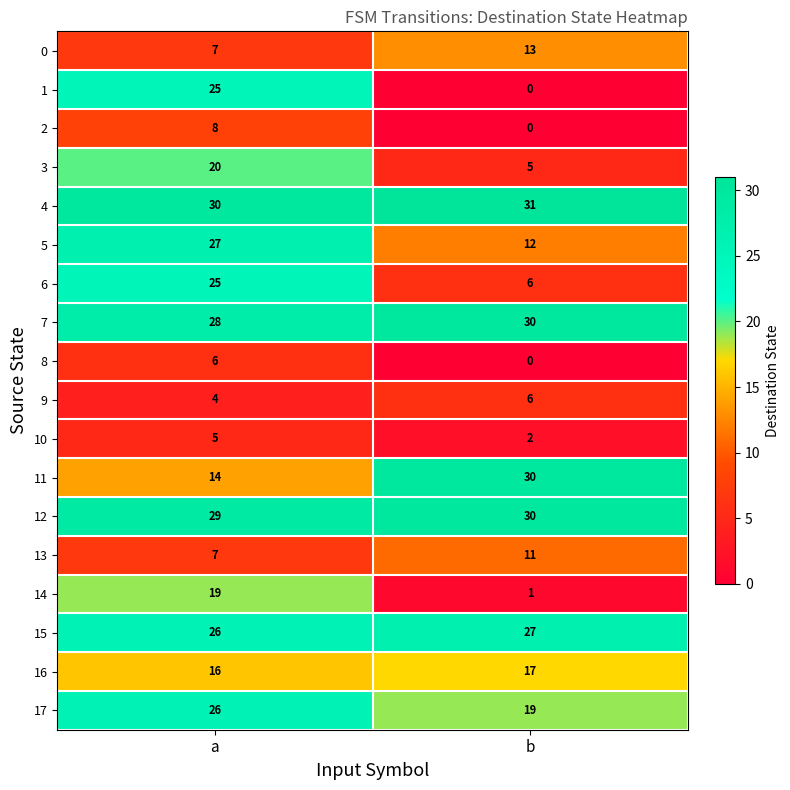

At which category is the sum across all series the highest?

a